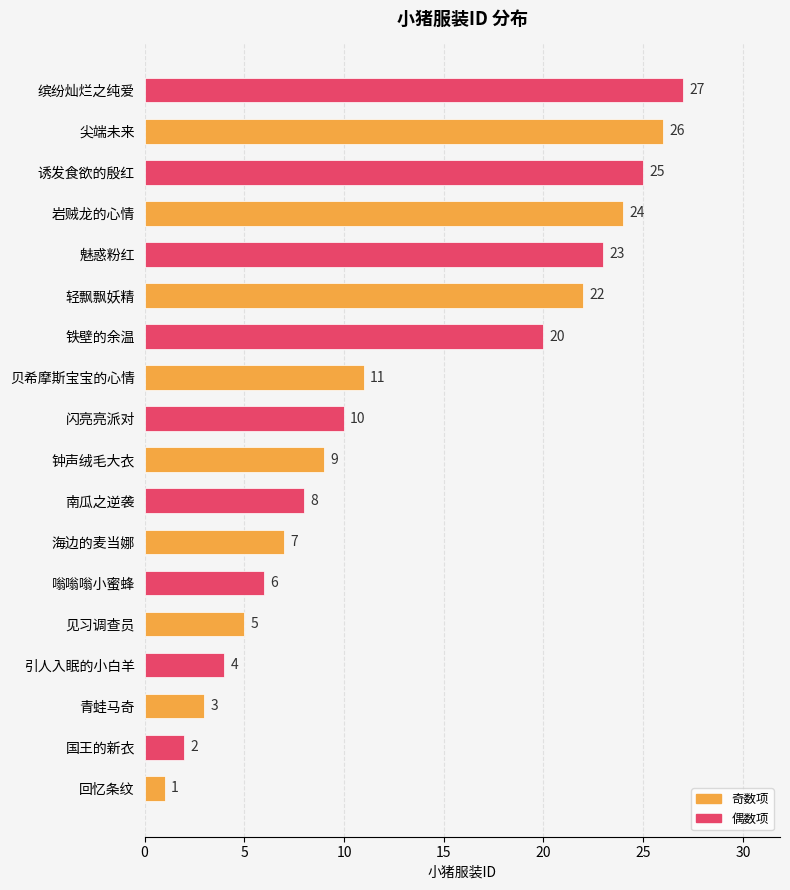

Read the value at 闪亮亮派对.

10